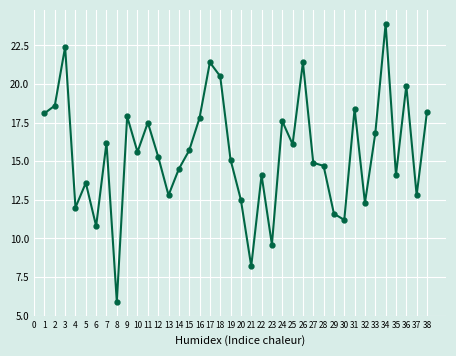

What is the average value?

15.5